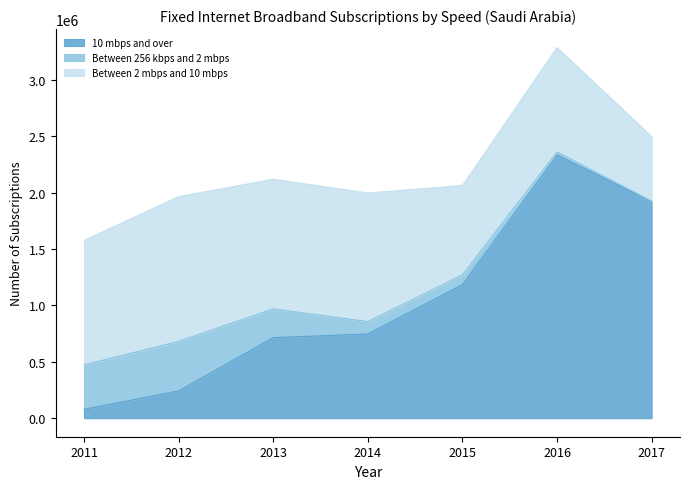

What is the sum of the Between 2 mbps and 10 mbps values at 2011 and 2015?

1897283